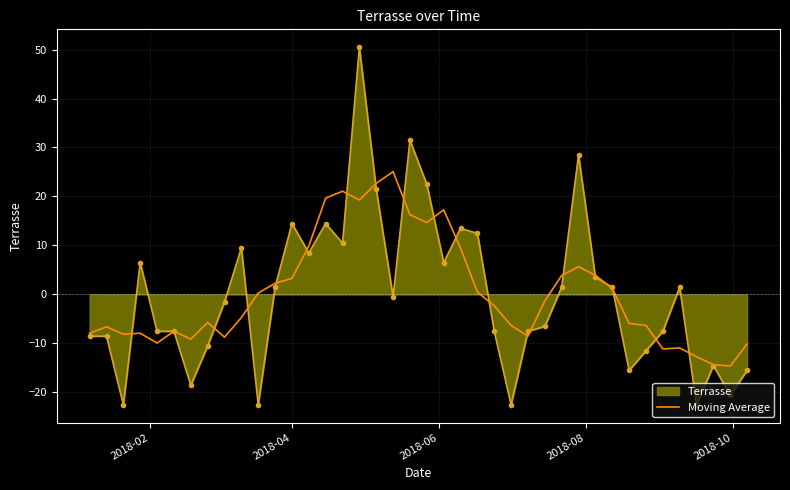

What is the minimum value shown in the chart?

-22.5